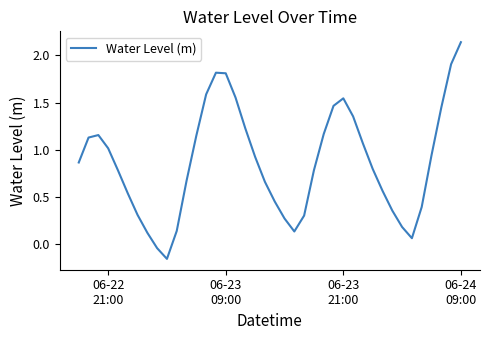

What is the difference between the maximum and minimum values?

2.3